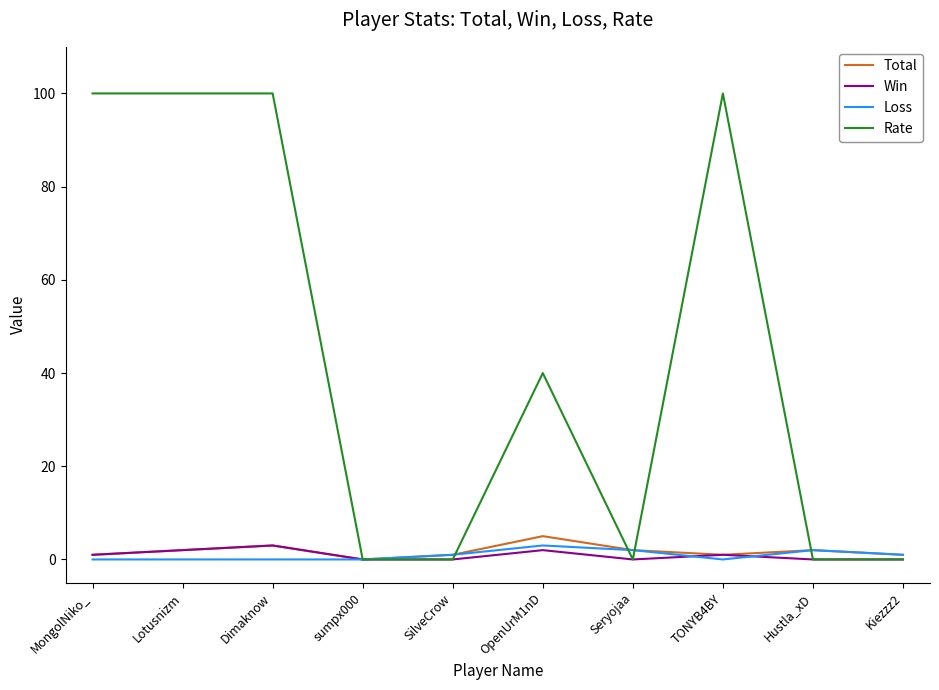

Which series has the largest total across all categories?

Rate